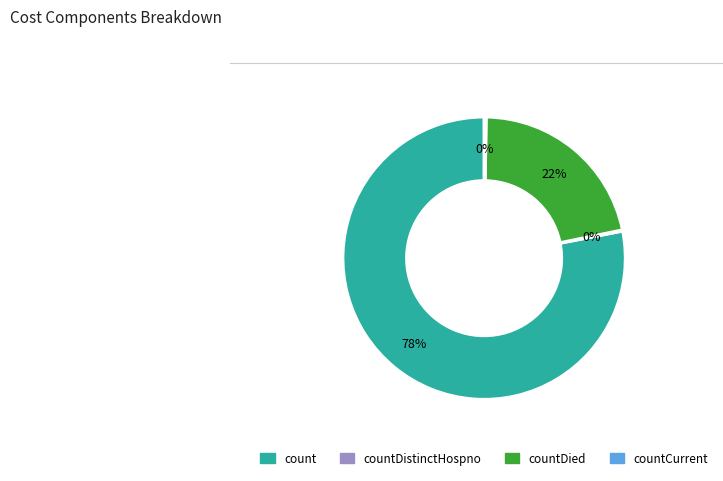

To the nearest percent, what percentage of the pie is countDied?

22%